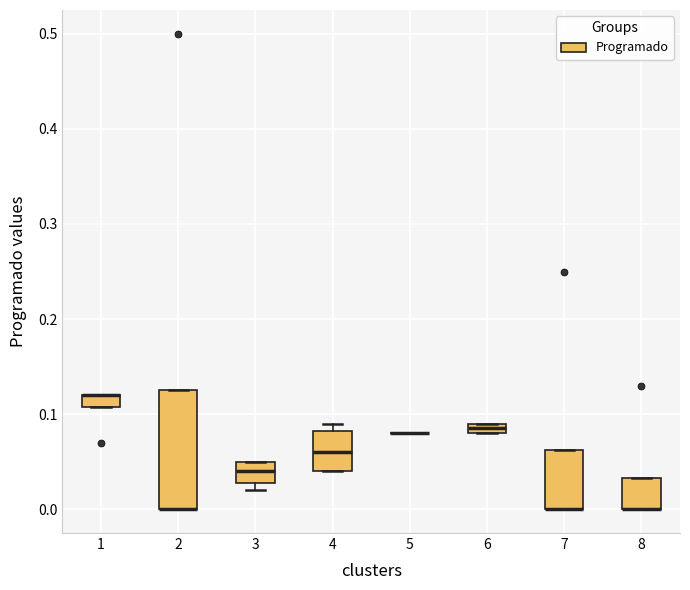

Which box is the tallest, from its lower edge to its upper edge?

2